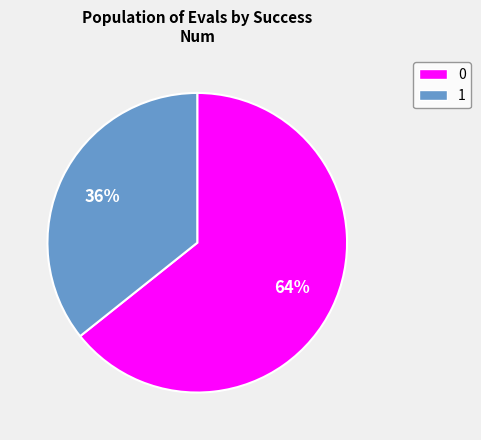

What is the ratio of the value at 0 to the value at 1?

1.8